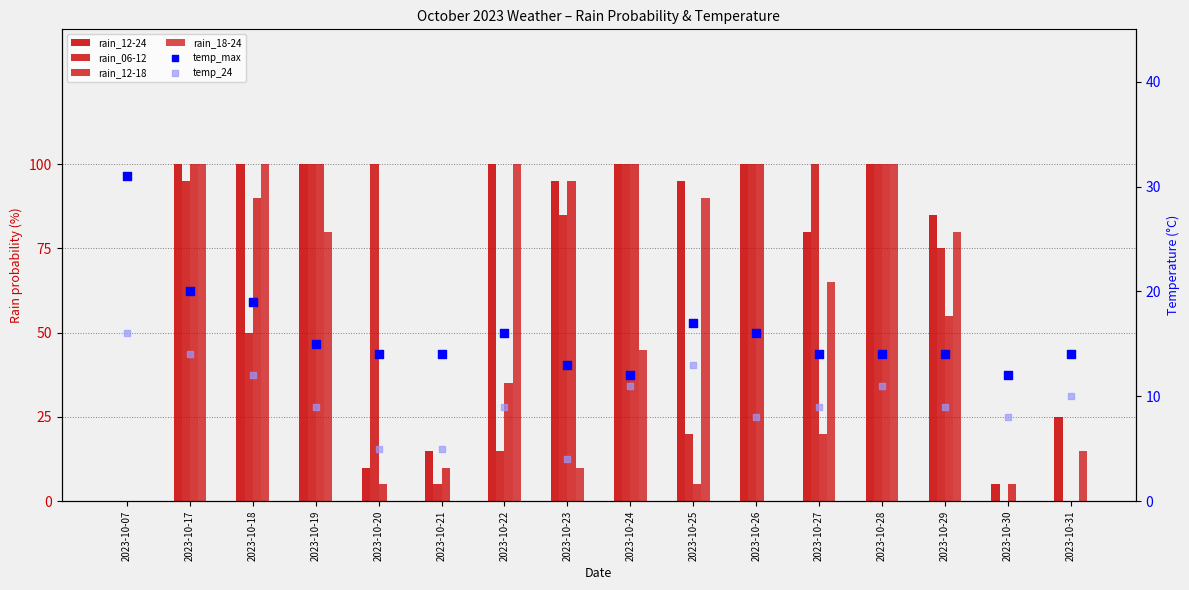

At which category is the sum across all series the highest?

2023-10-17